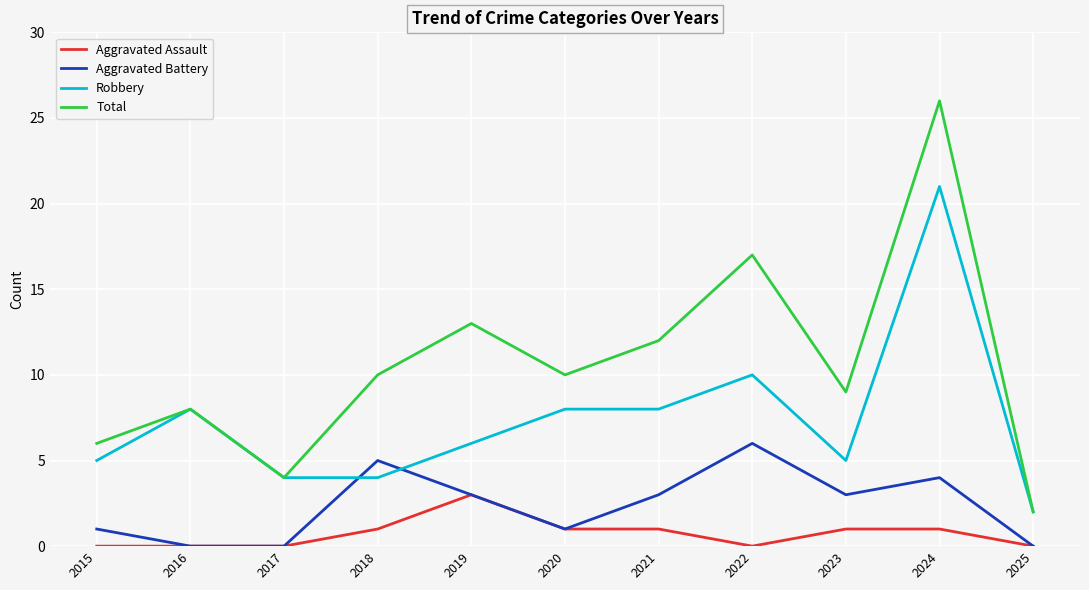

Which series has the largest range (max minus min)?

Total